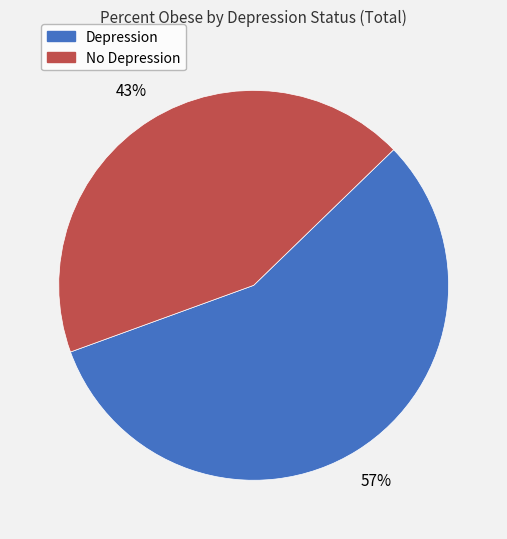

What percentage is the Depression slice, to the nearest percent?

57%